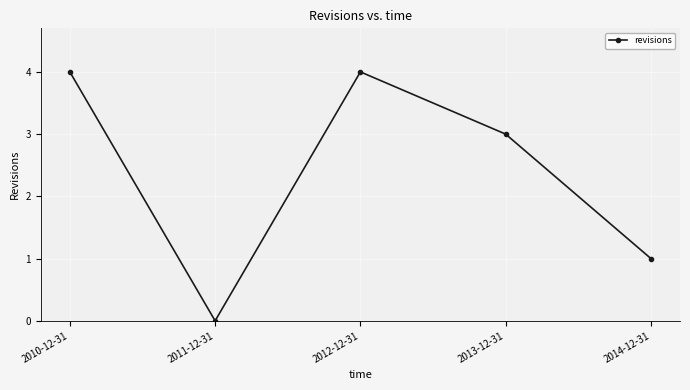

How many points are lower than both their immediate neighbors (excluding endpoints)?

1